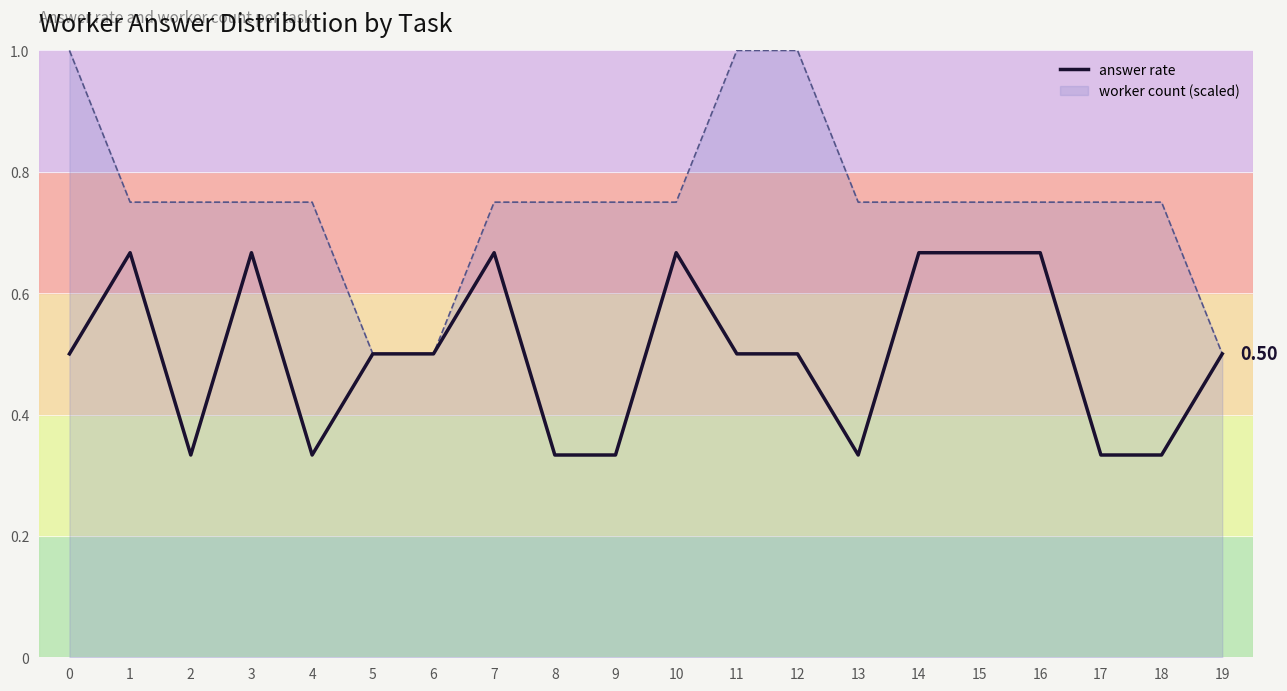

Where is the data nearest to the value 0?

2